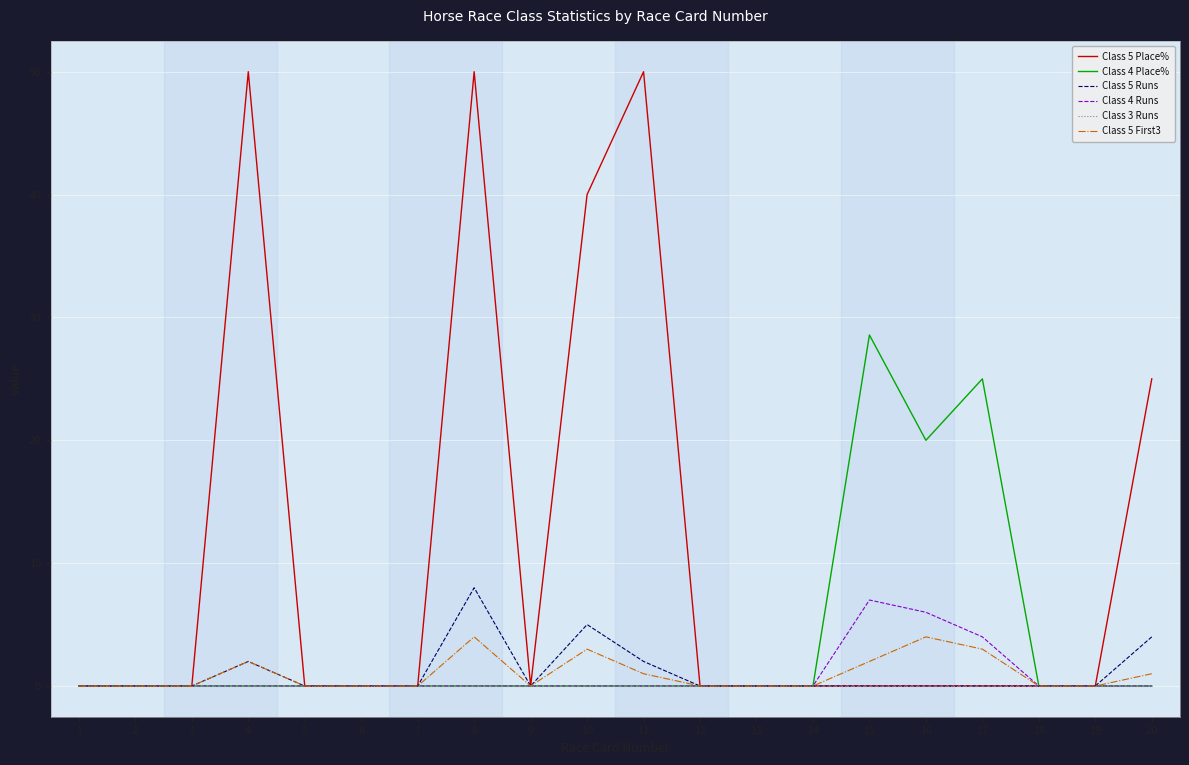

Which series has the widest spread of values?

Class 5 Place%